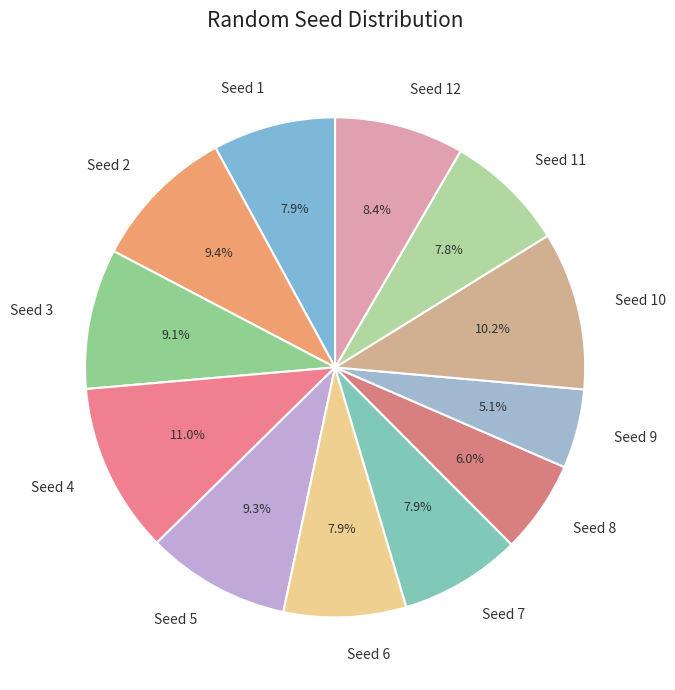

True or false: Seed 1 accounts for 15% of the total.

False